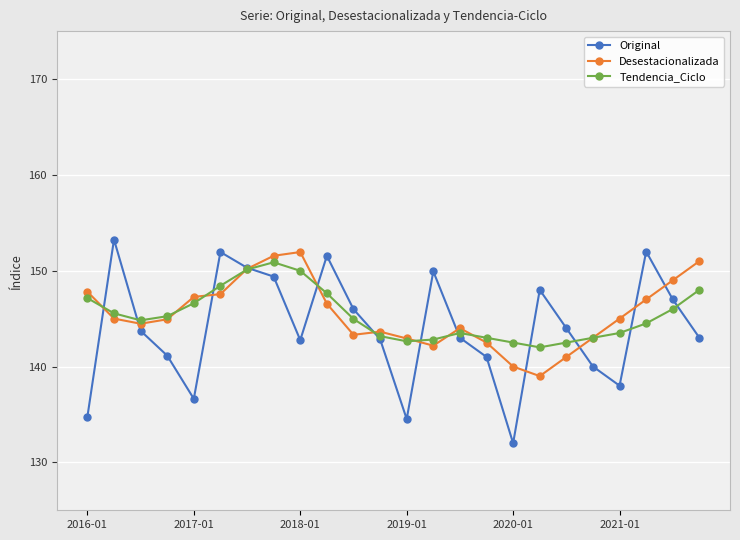

After their last crossing, which series has the higher values: Original or Desestacionalizada?

Desestacionalizada